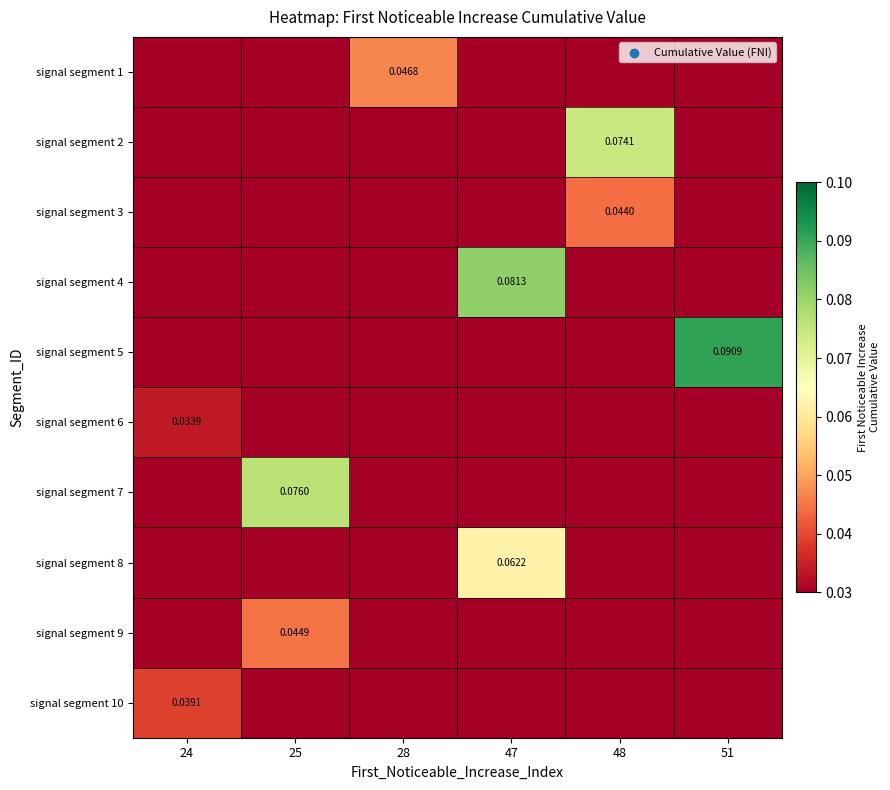

How many categories are shown in the chart?

6